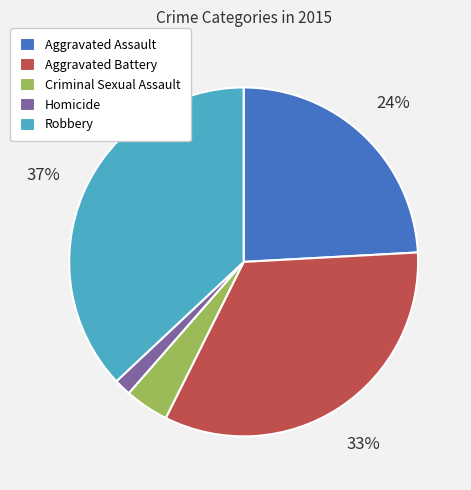

Does Aggravated Battery represent more than half of the total?

No